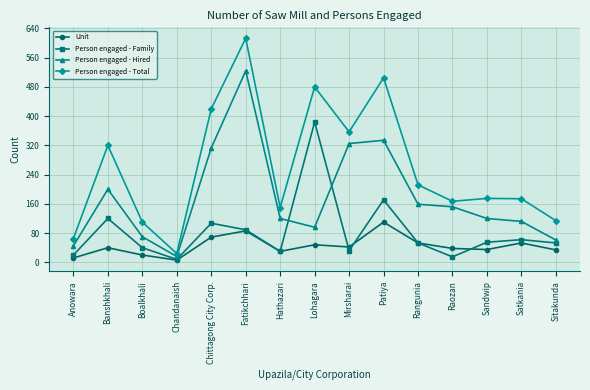

At which label does Unit reach its peak?

Patiya